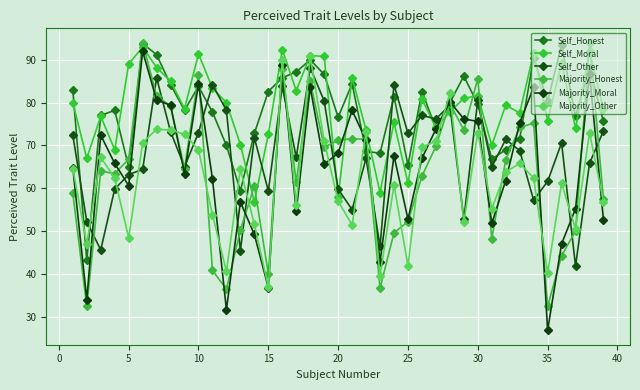

How many series are shown in this chart?

6